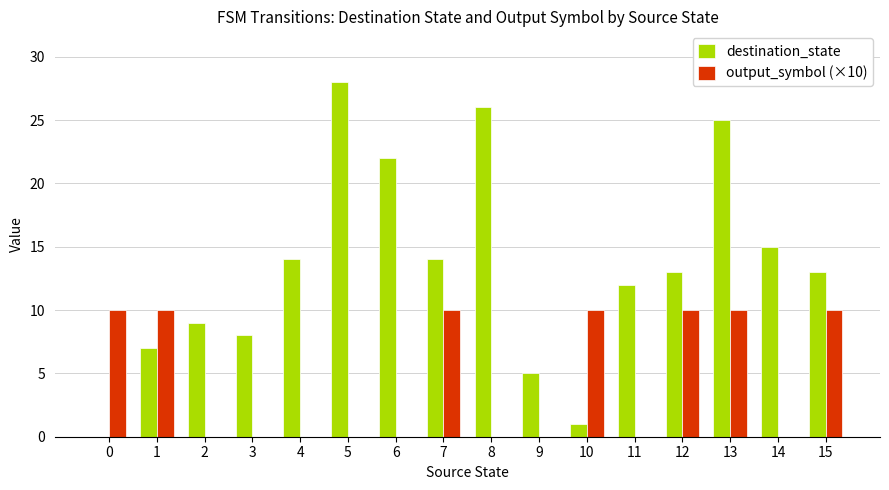

How many groups of bars are there?

16